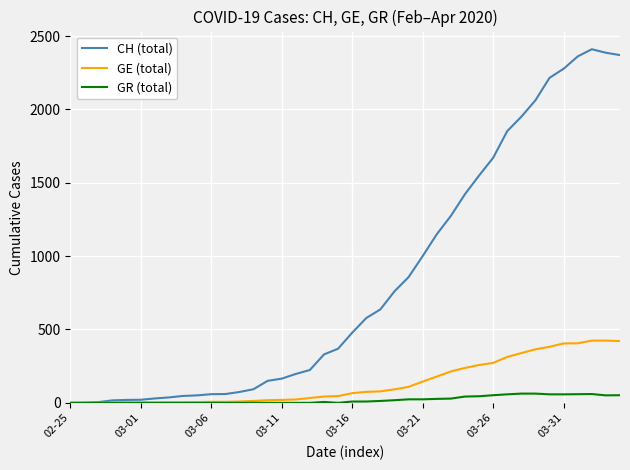

Which series has the largest total across all categories?

CH (total)